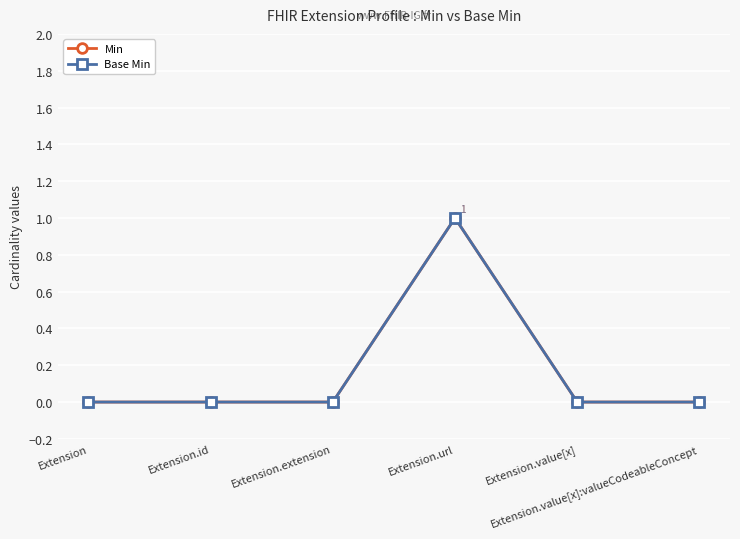

Is this an area chart (filled region under the line)?

No